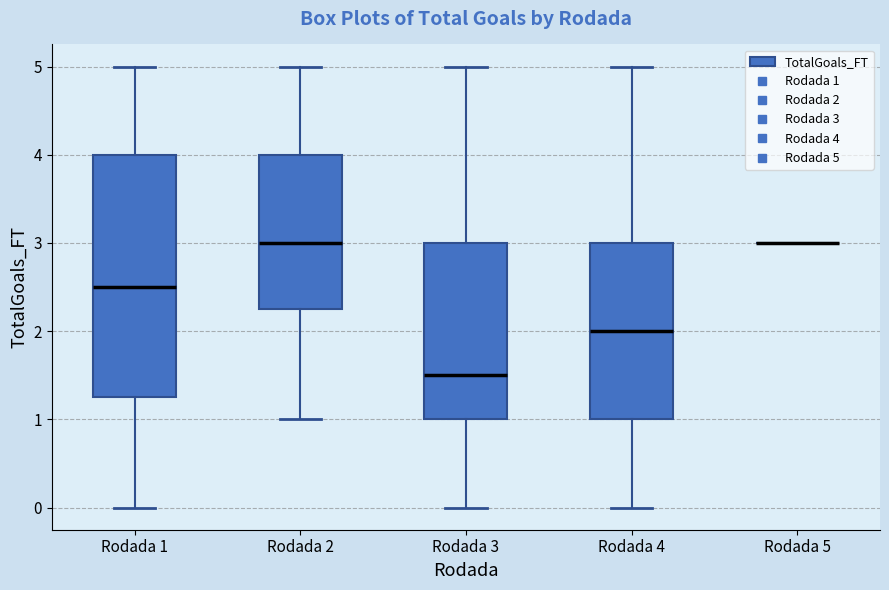

Which box is the tallest, from its lower edge to its upper edge?

Rodada 1